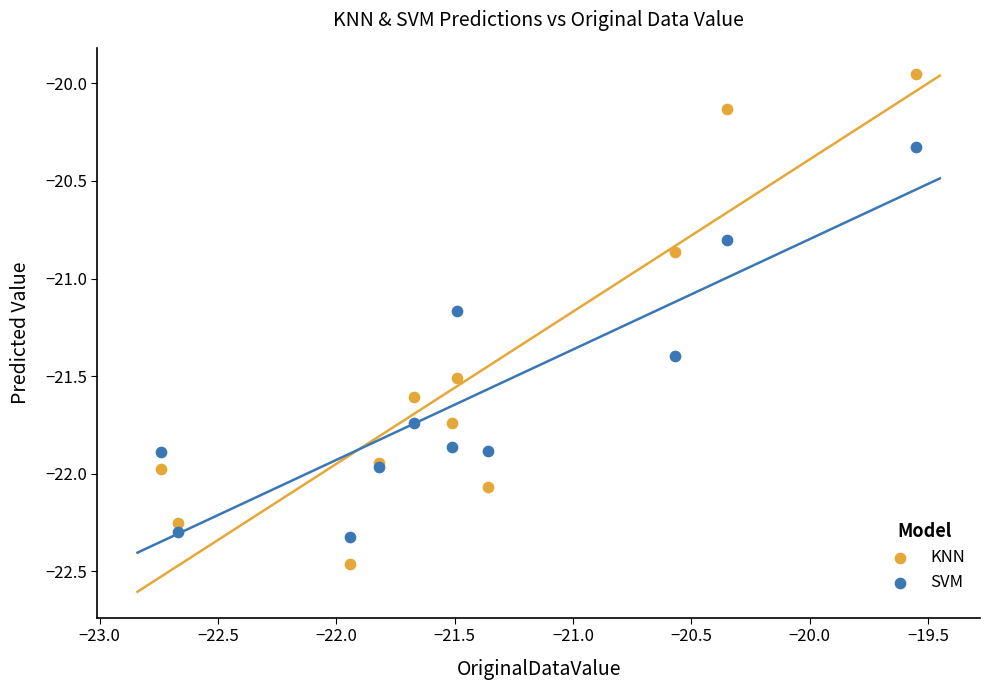

Which series has the largest Y range (max minus min)?

KNN